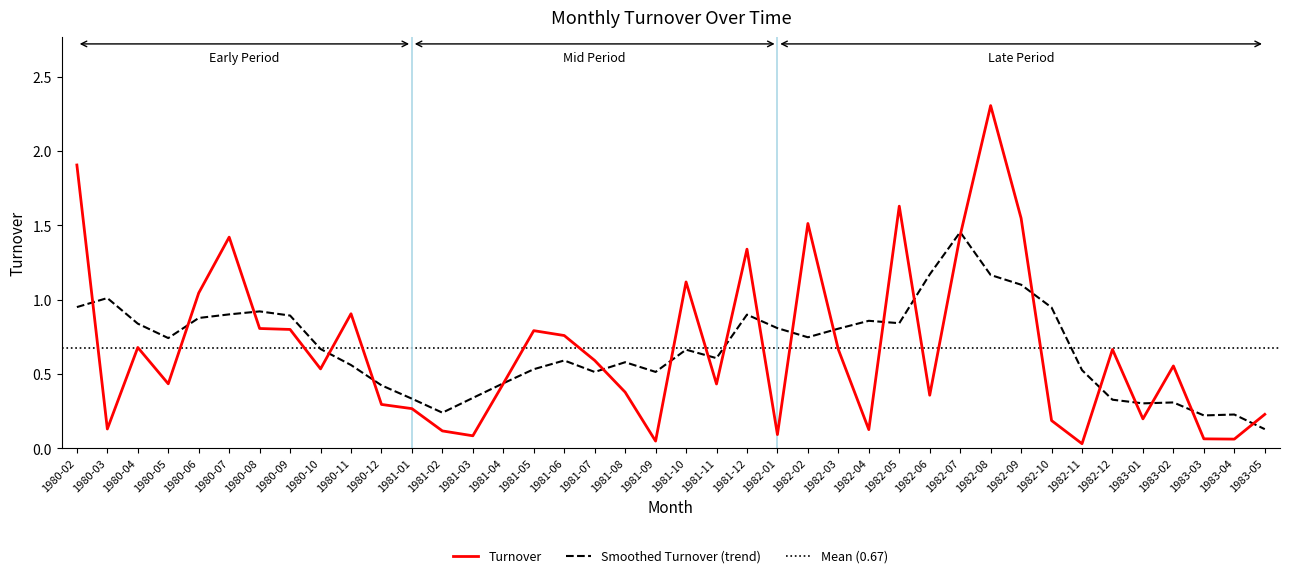

The value at 1980-09 is 1.3. True or false?

False